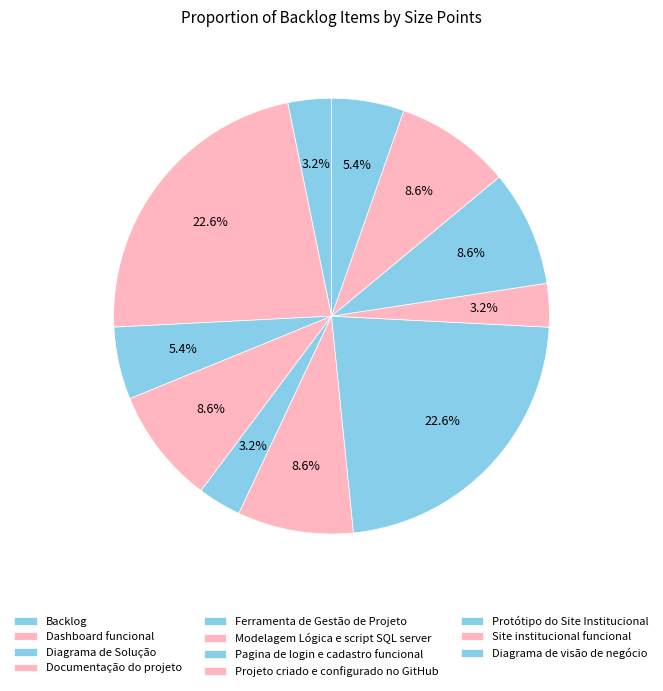

How many segments does this pie chart have?

11